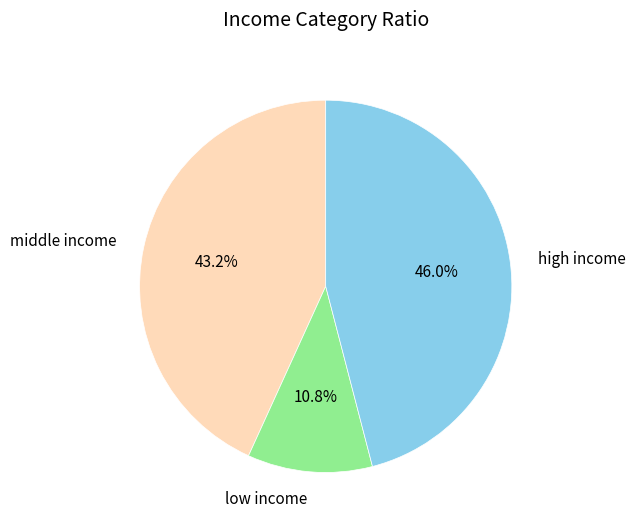

Rank the categories by value from highest to lowest.

high income, middle income, low income